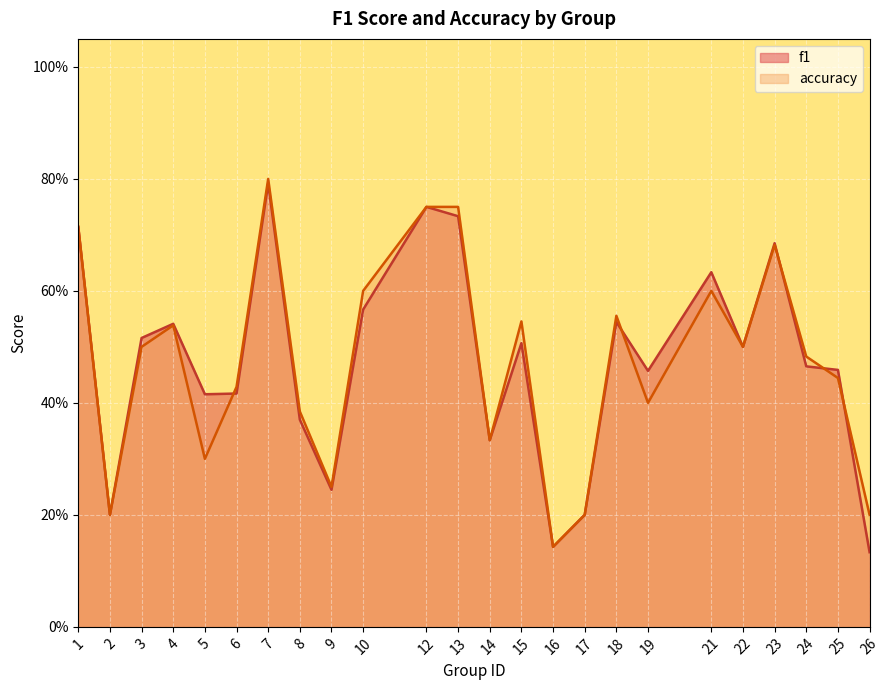

List the labels in order of f1 value, largest first.

7, 12, 13, 1, 23, 21, 10, 18, 4, 3, 15, 22, 24, 25, 19, 6, 5, 8, 14, 9, 2, 17, 16, 26